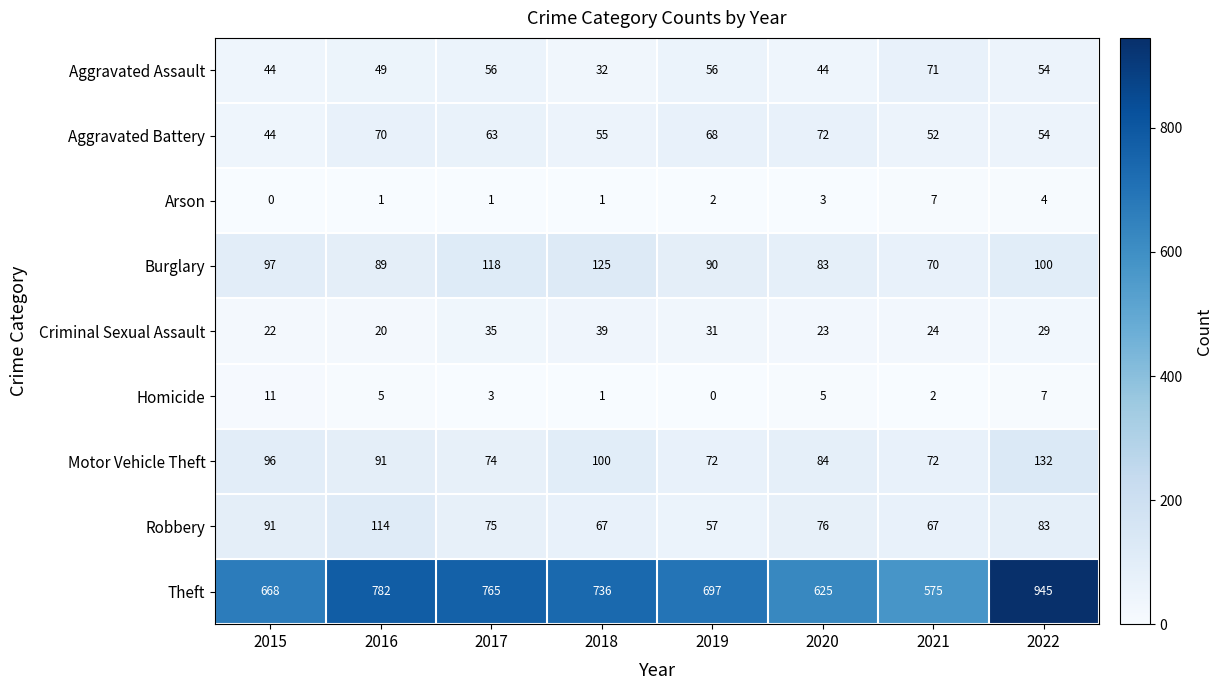

At how many categories does at least one series exceed 287?

8